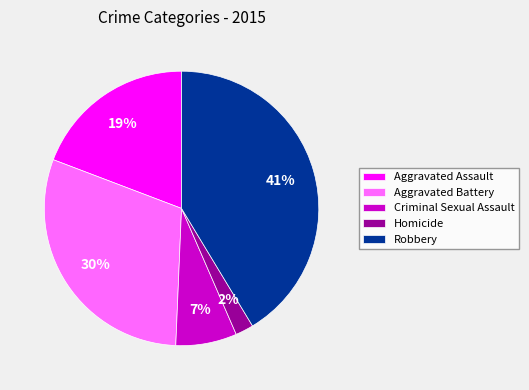

To the nearest percent, what is the average slice percentage?

20%